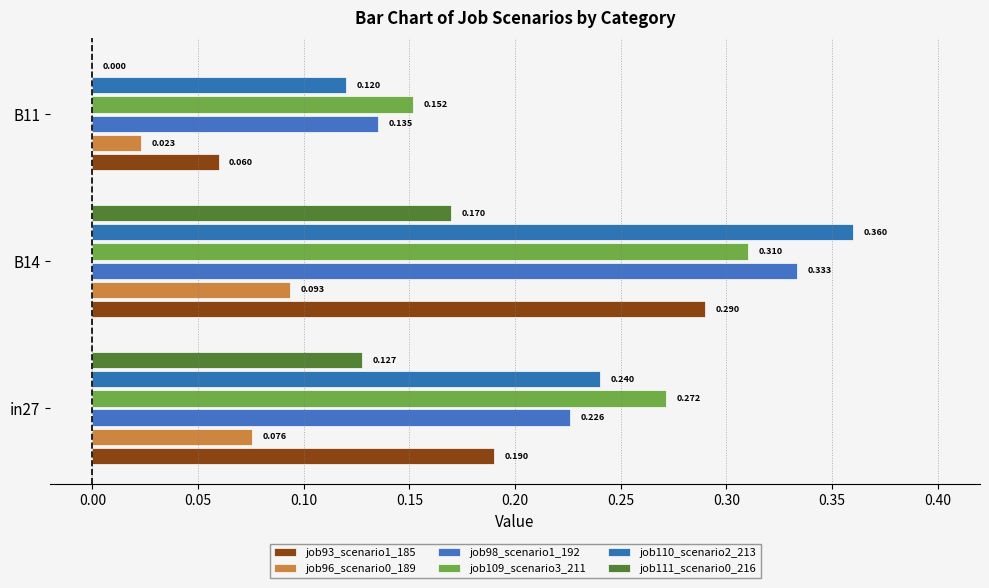

Which series has the widest spread of values?

job110_scenario2_213